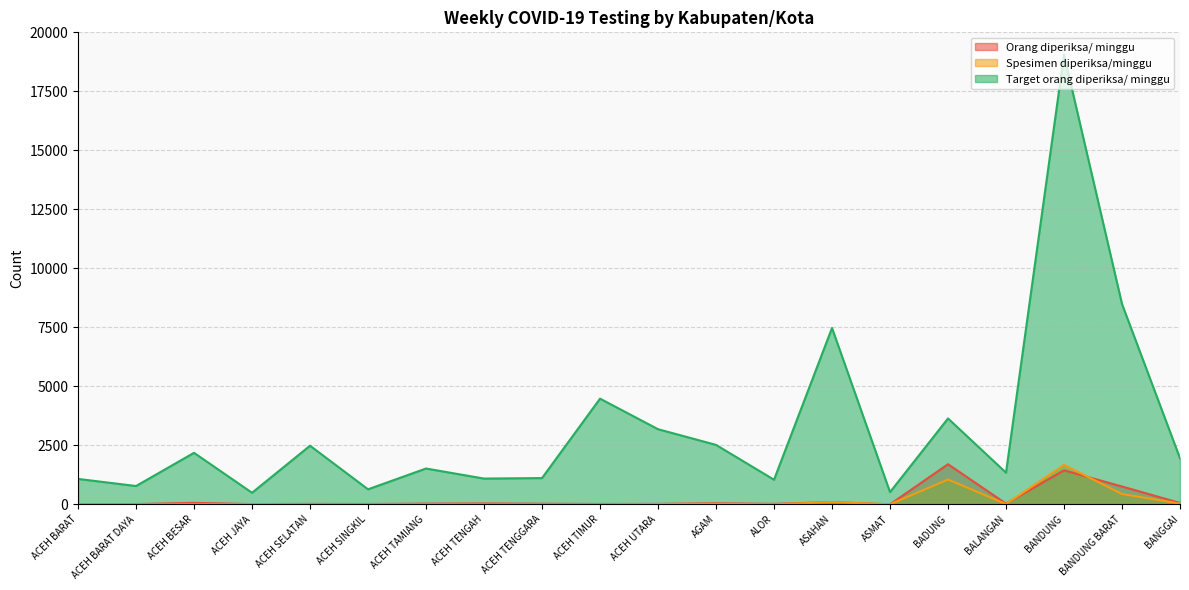

How many lines are shown in the chart?

3